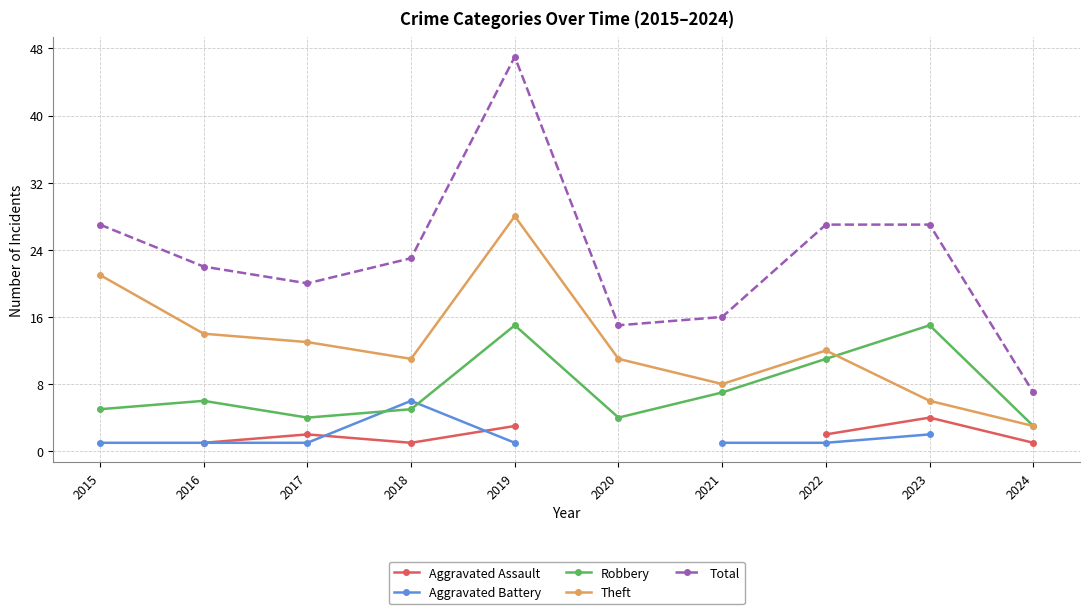

What is the sum of the Theft values at 2019 and 2017?

41